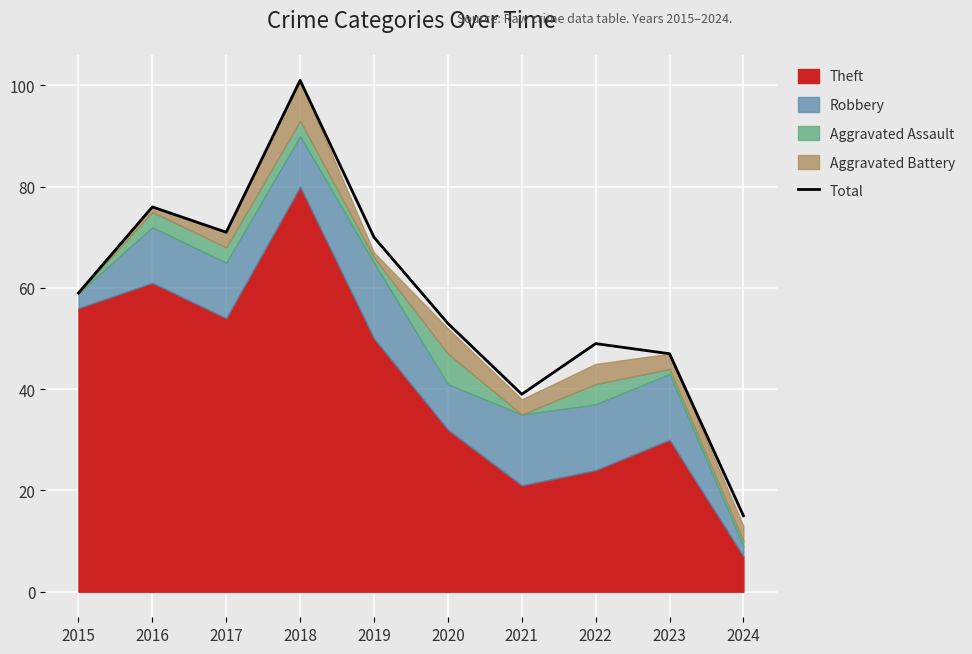

True or false: the data shows 15 at 2024.

True